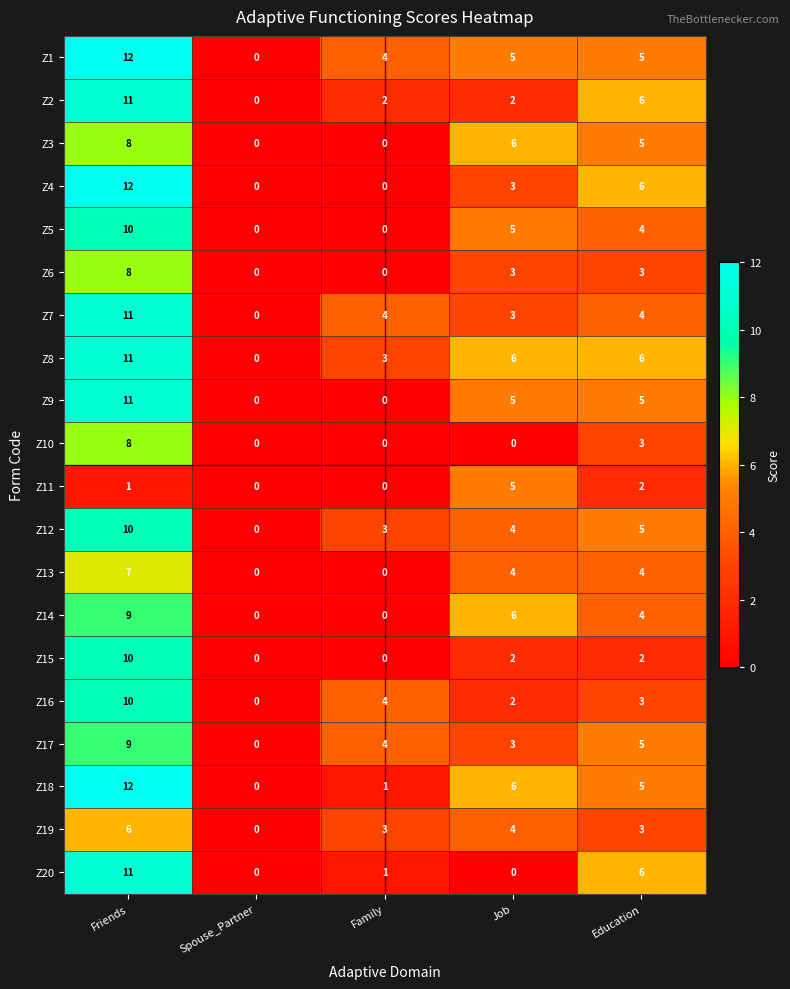

What is the difference between the maximum and minimum values in the Z11 series?

5